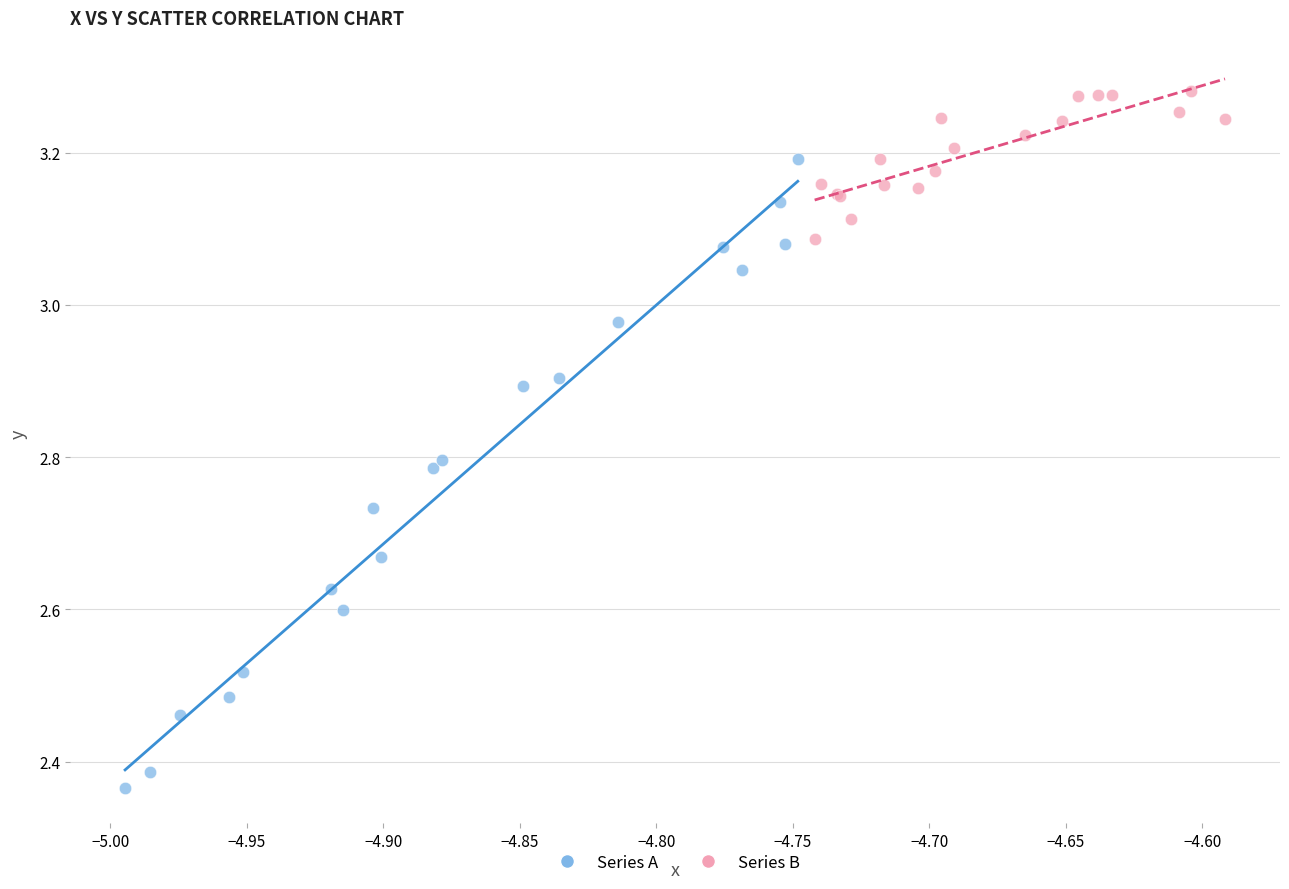

Which series has the largest Y range (max minus min)?

Series A